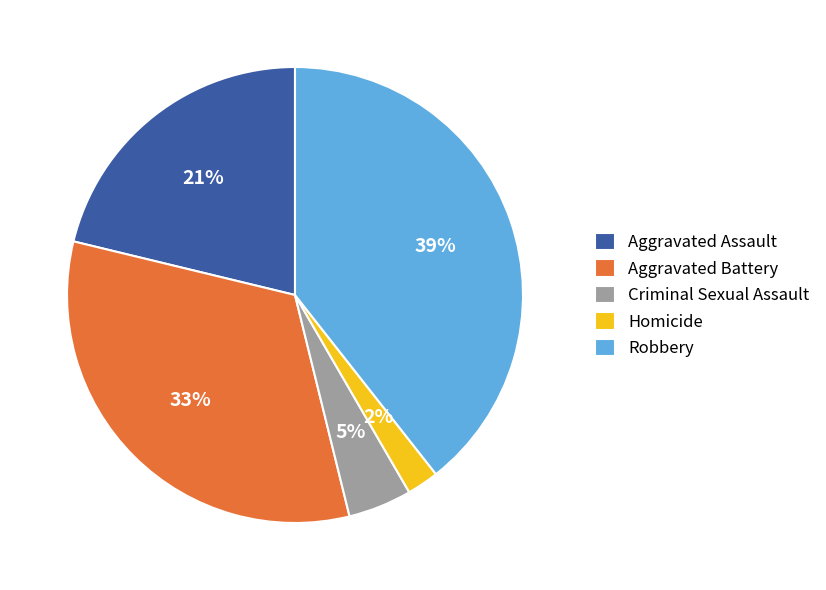

To the nearest percent, what is the average slice percentage?

20%